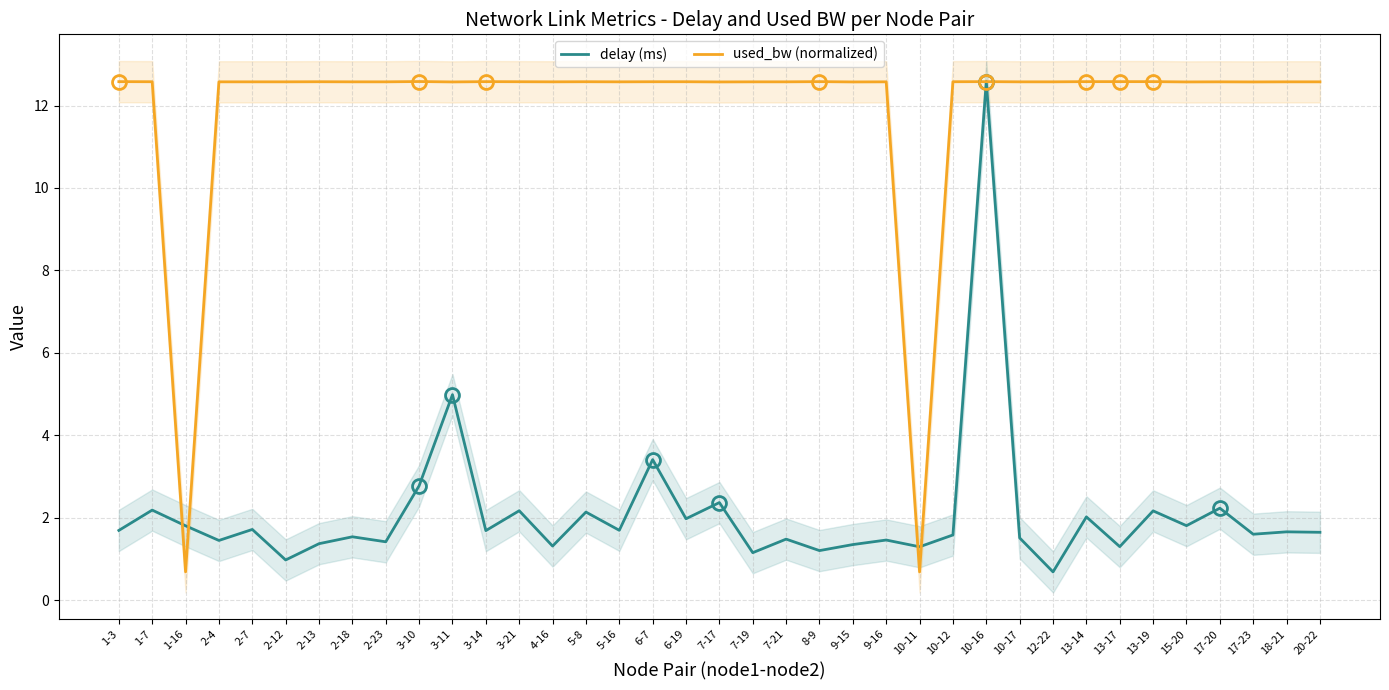

Which label corresponds to the largest value in the chart?

10-16